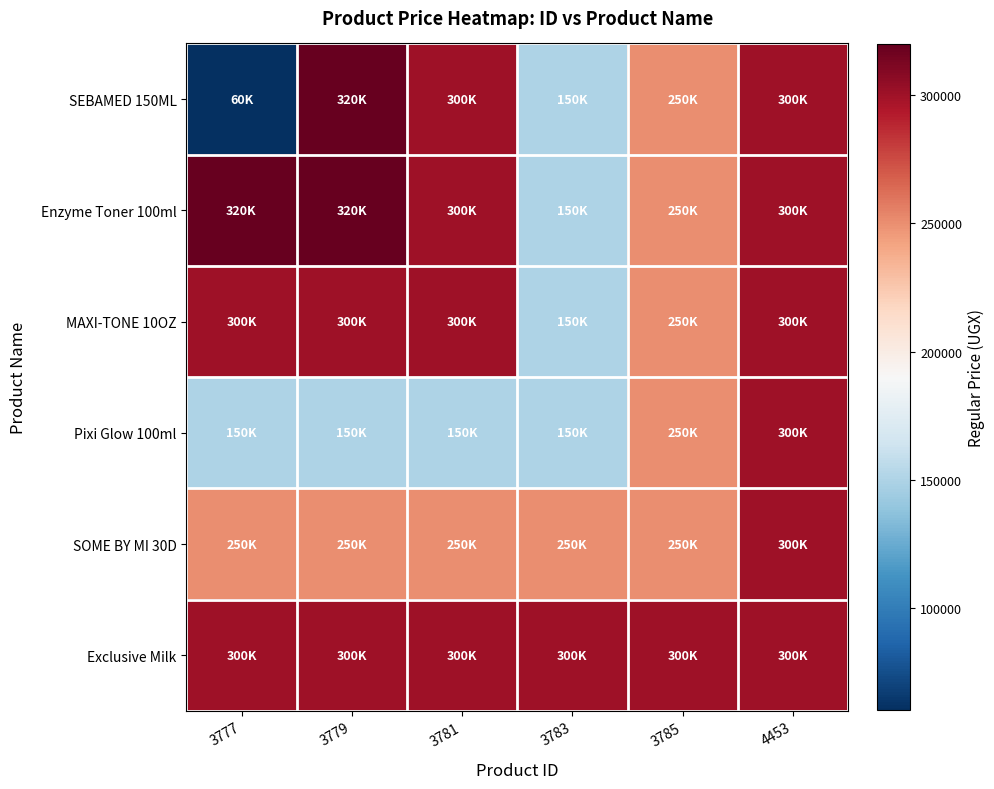

What is the total value across all series at 3781?

1600000